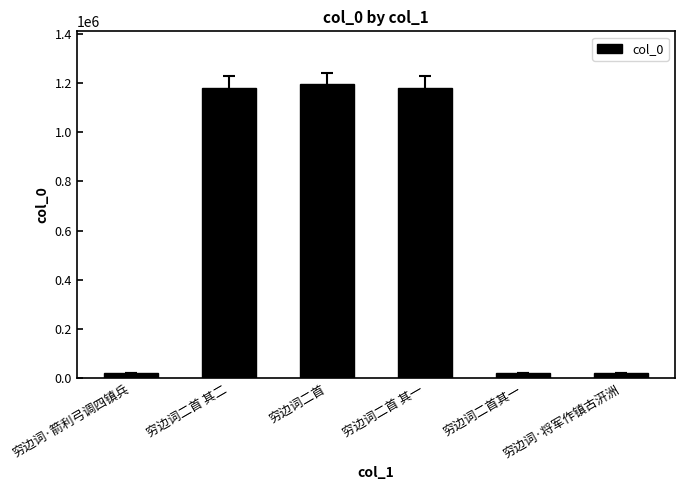

What is the sum of the values at 穷边词二首 and 穷边词·箭利弓调四镇兵?

1216393